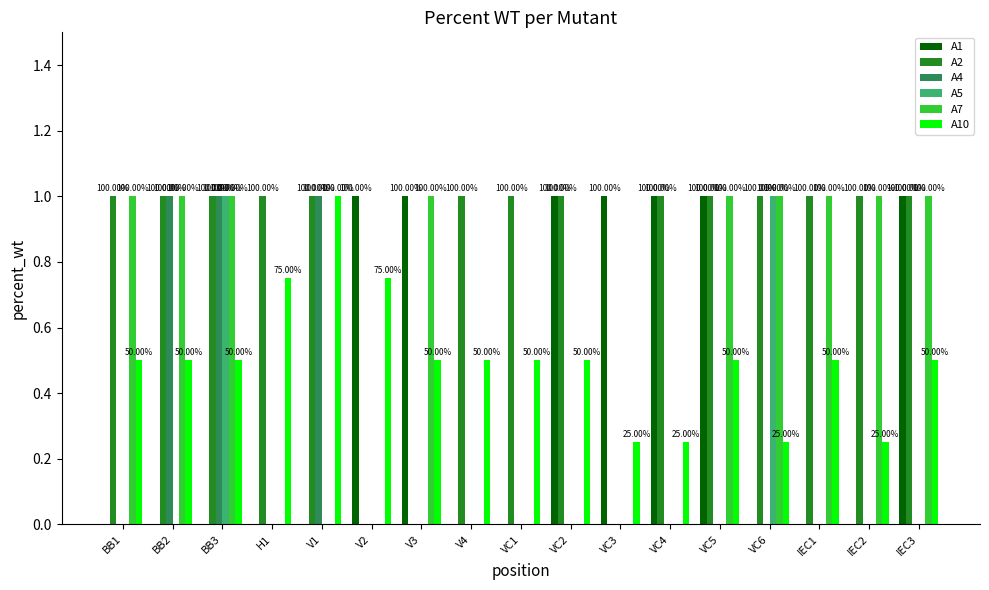

What is the sum of the A4 values at BB2 and VC5?

1.0